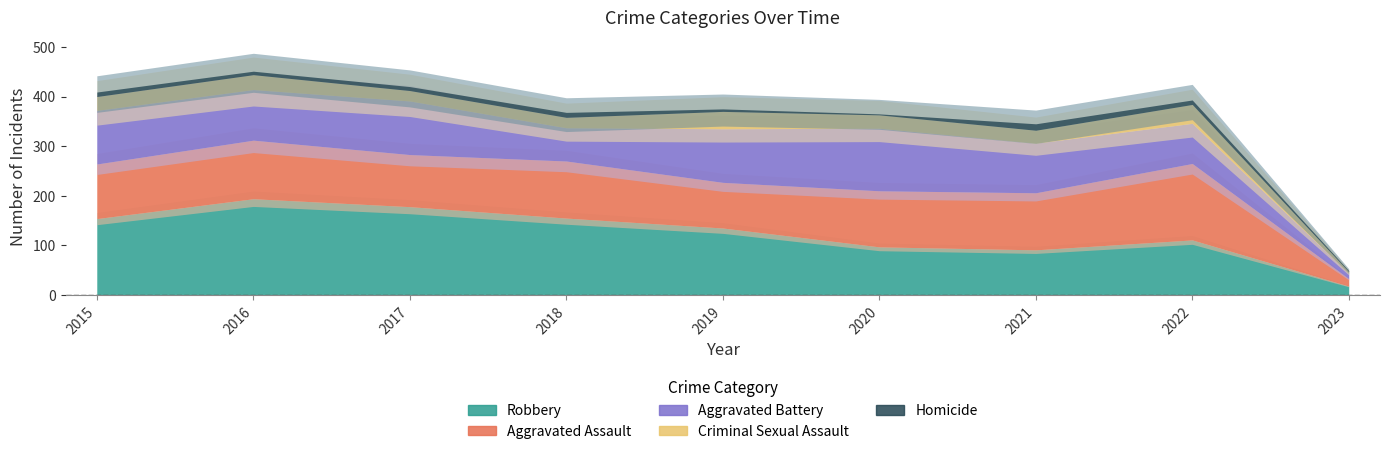

True or false: Aggravated Battery and Robbery intersect in this chart.

True